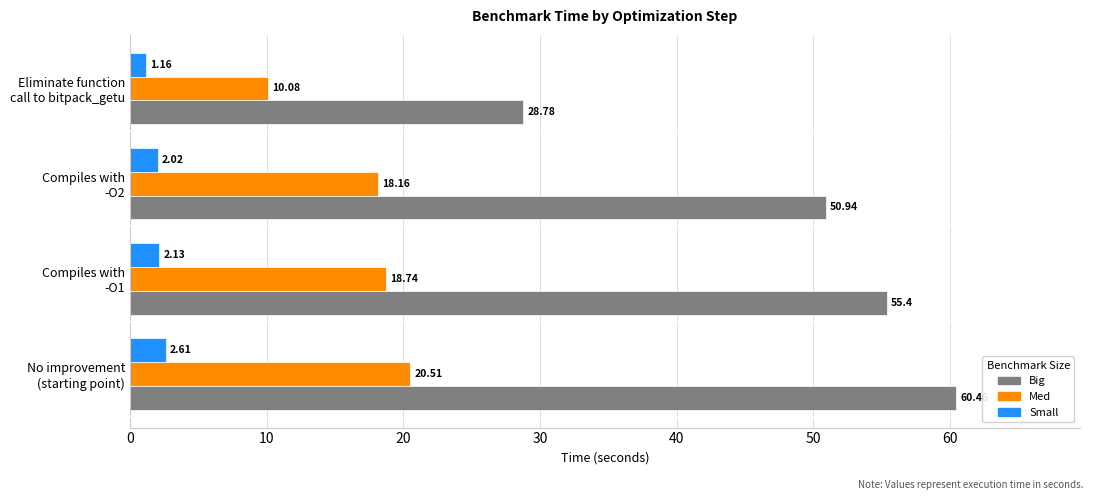

Rank the series by their maximum value, from lowest to highest.

Small, Med, Big